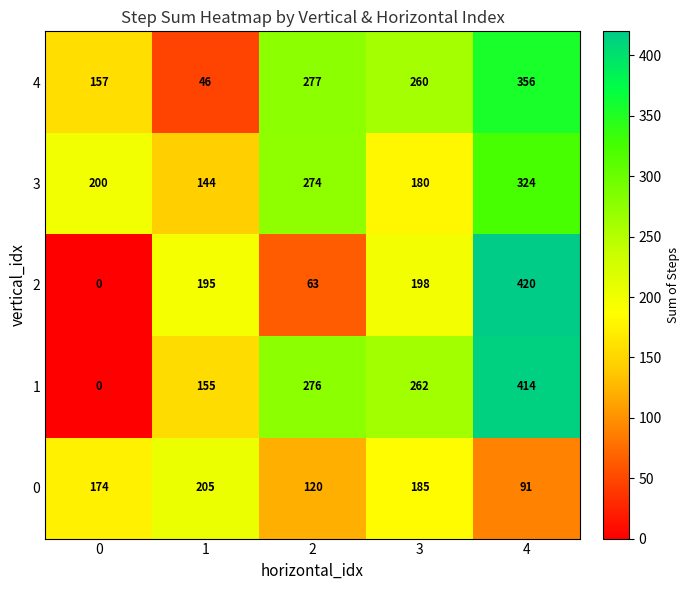

What is the sum of all 0 values?

775